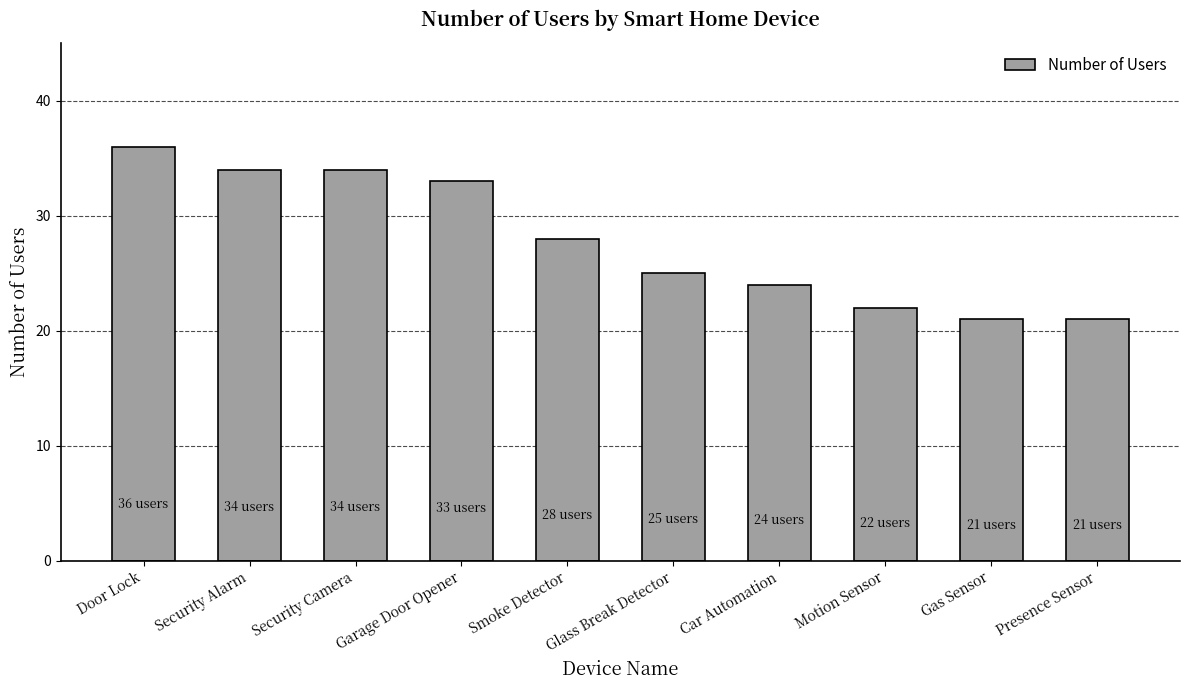

Reading right to left, list all the values displayed in this chart.

21	21	22	24	25	28	33	34	34	36